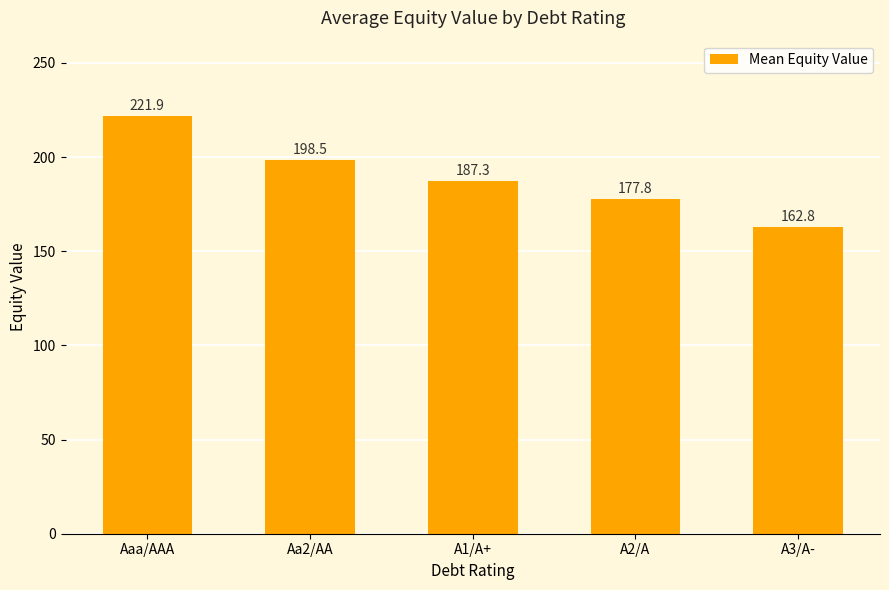

Reading left to right, extract all data points from this chart.

Aaa/AAA=221.9	Aa2/AA=198.5	A1/A+=187.3	A2/A=177.8	A3/A-=162.8